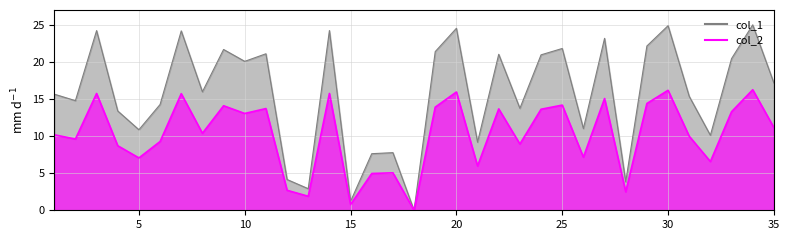

How many interior local valleys does the col_2 series have?

12